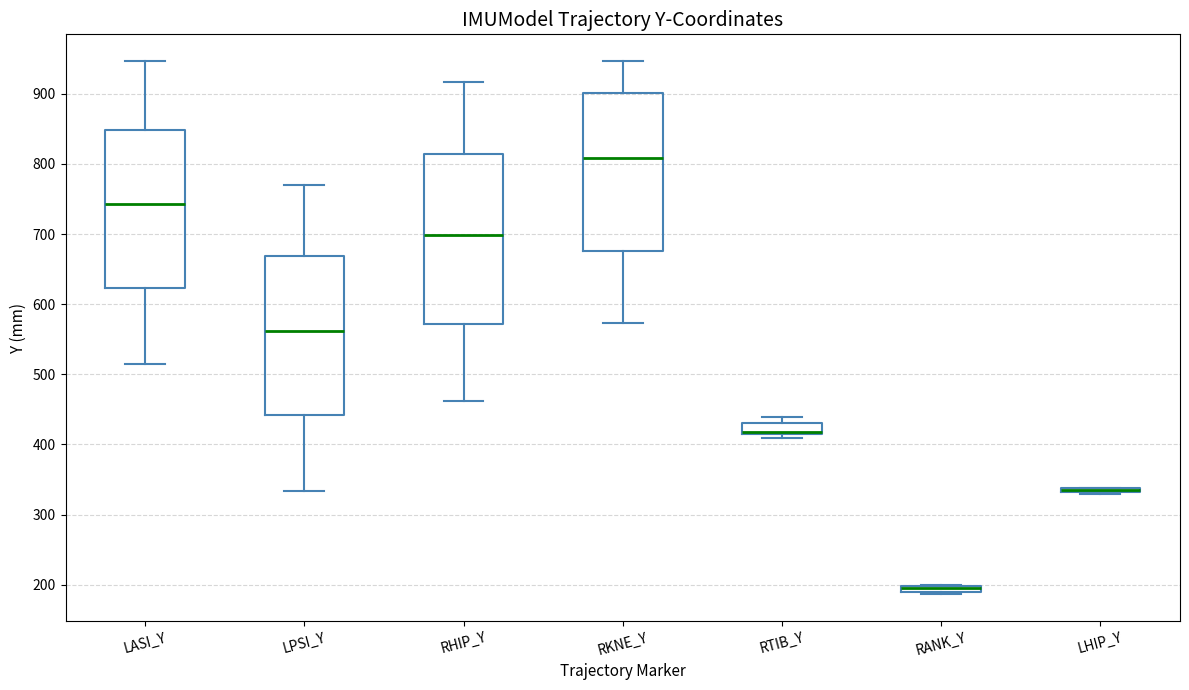

Where does the median line of the box for RKNE_Y sit on the y-axis? The values are not printed on the chart, so give them approximately, as read against the axis.

810